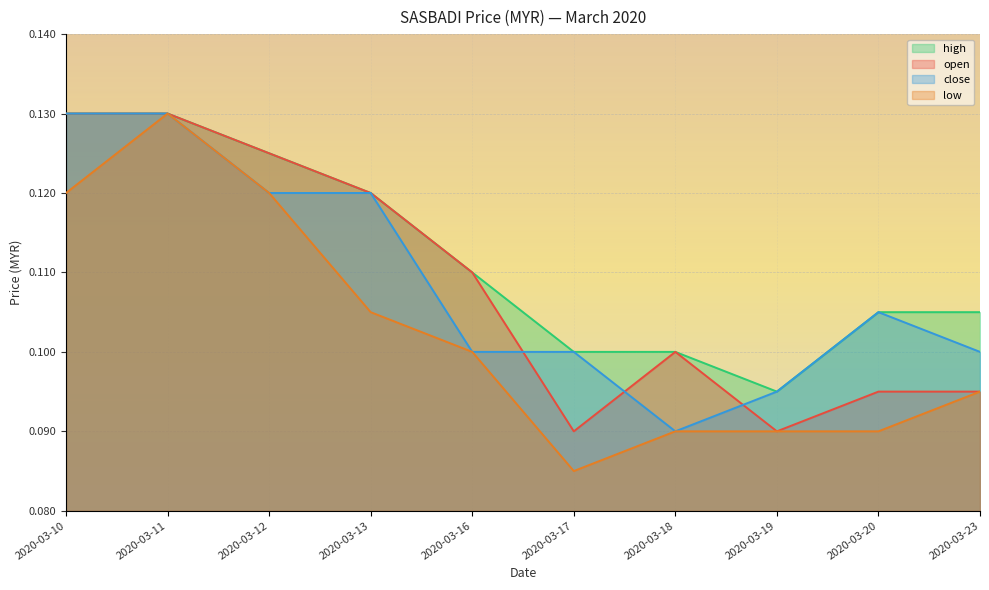

Which series has the largest total across all categories?

high